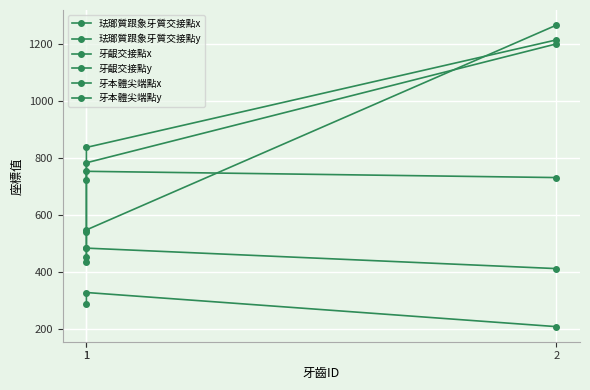

Which series has the largest total across all categories?

珐瑯質跟象牙質交接點x